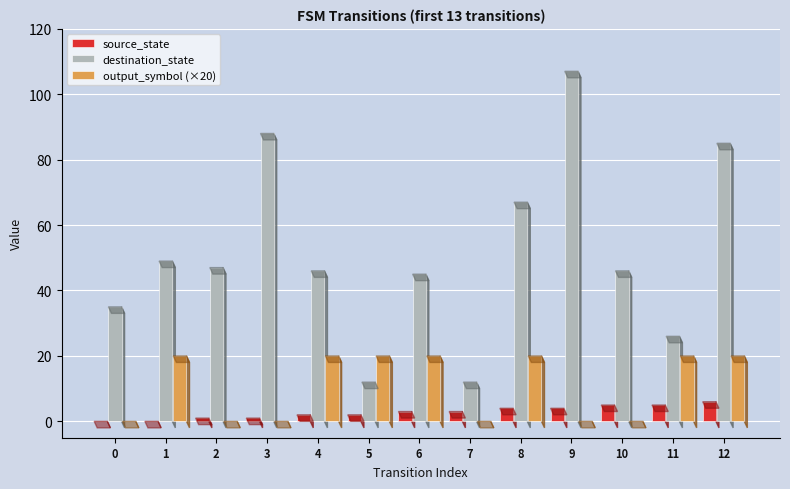

Does the chart contain any negative values?

No